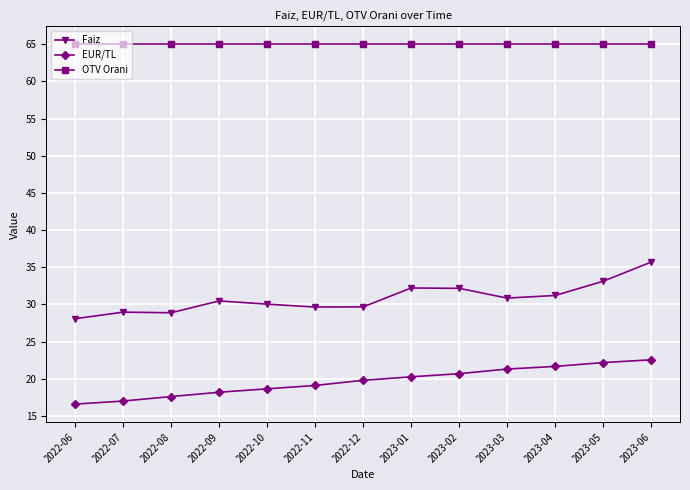

Is this an area chart (filled region under the line)?

No